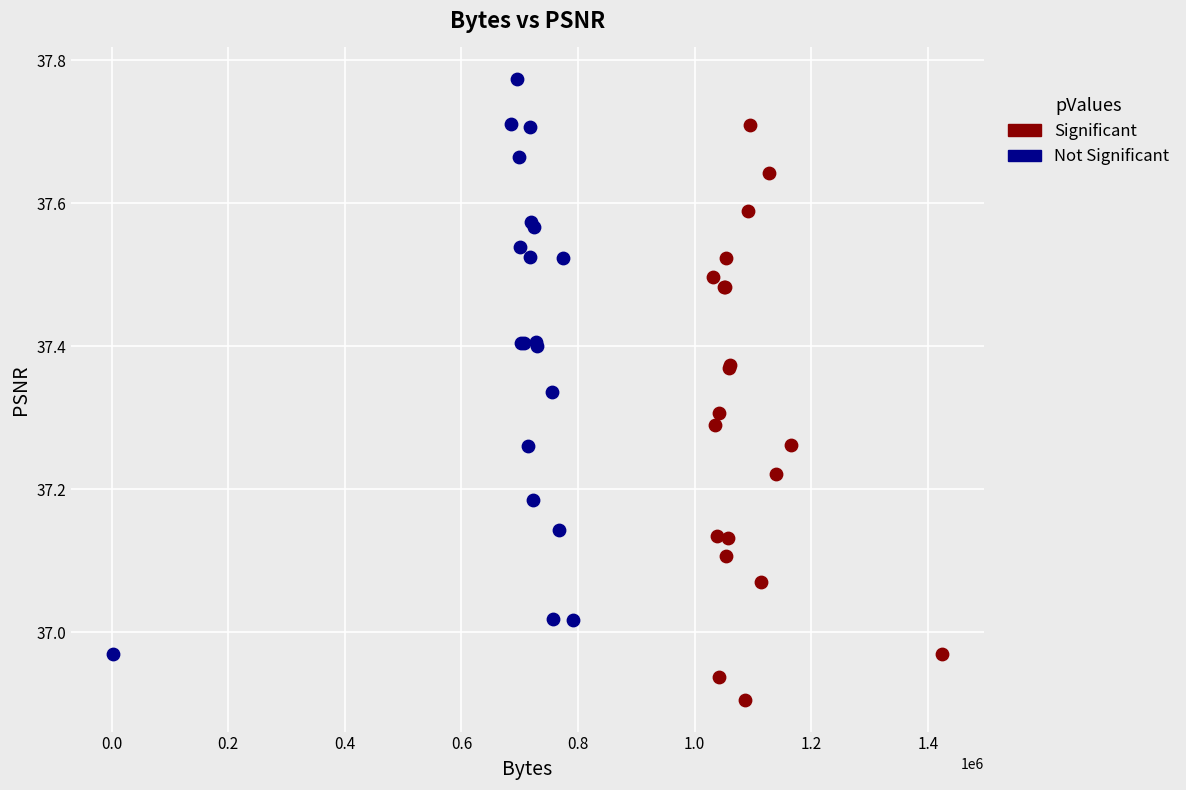

Which series contains the highest Y value?

Not Significant